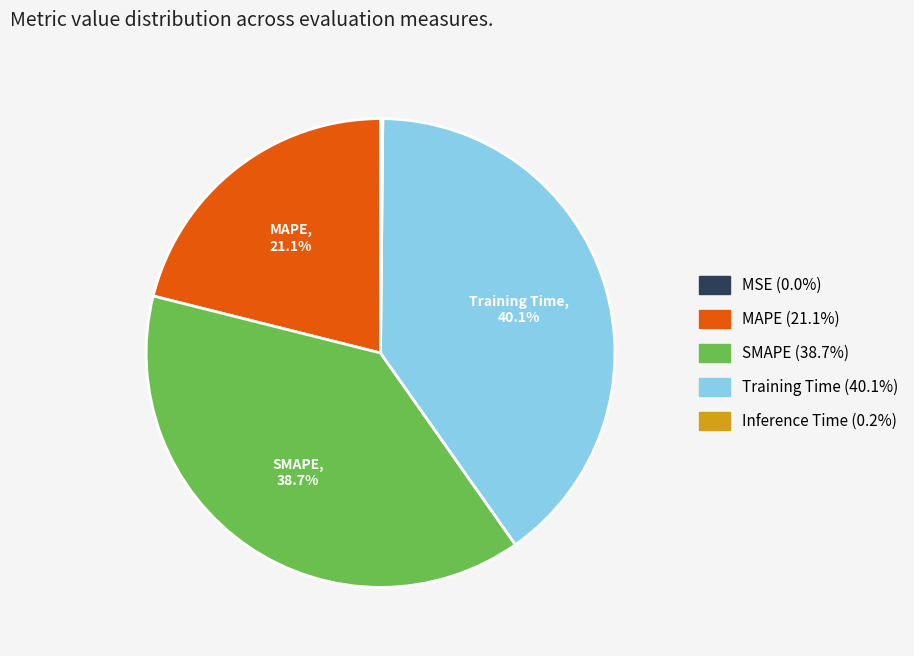

Is it true that Training Time is 40% of the pie?

True